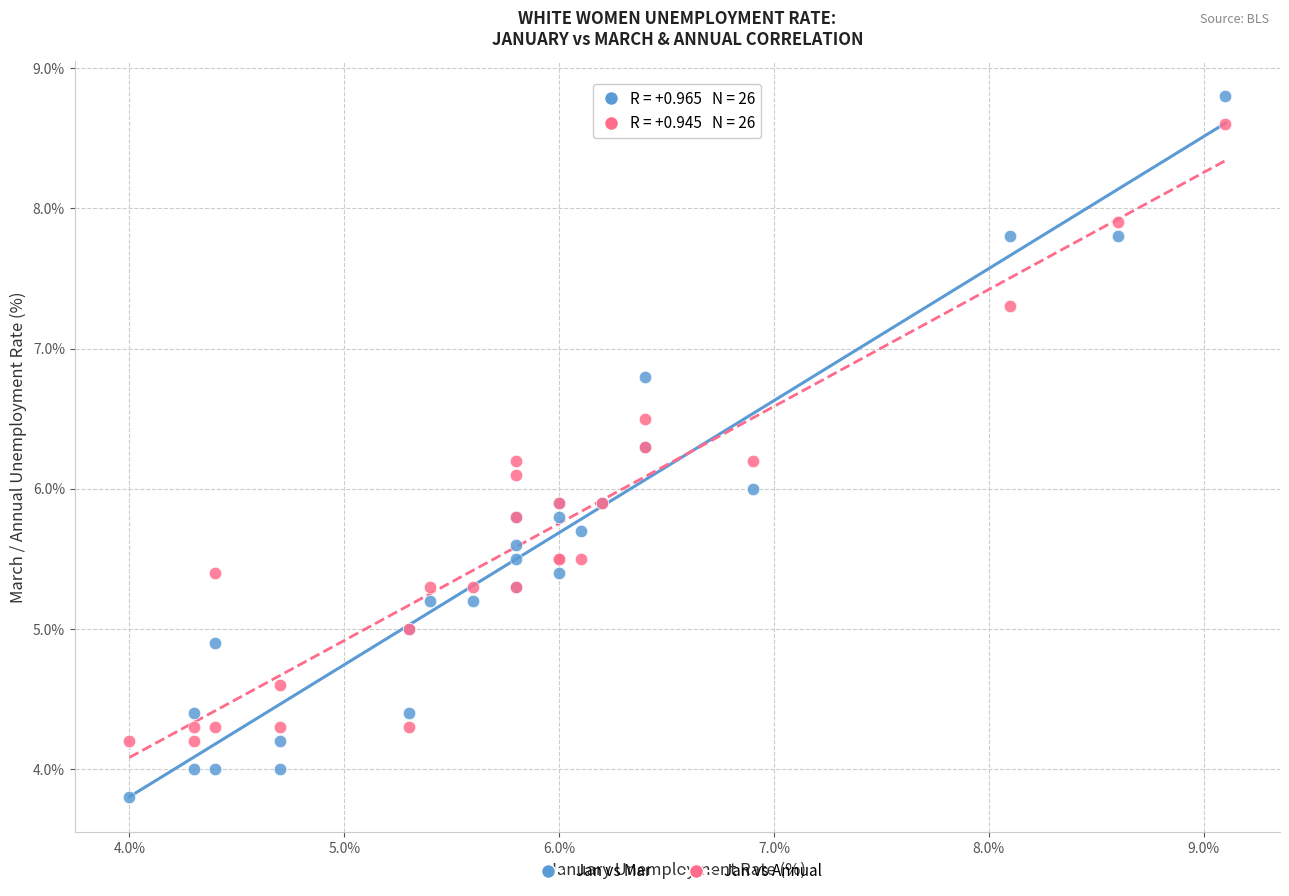

Which series has the largest Y range (max minus min)?

Jan vs Mar